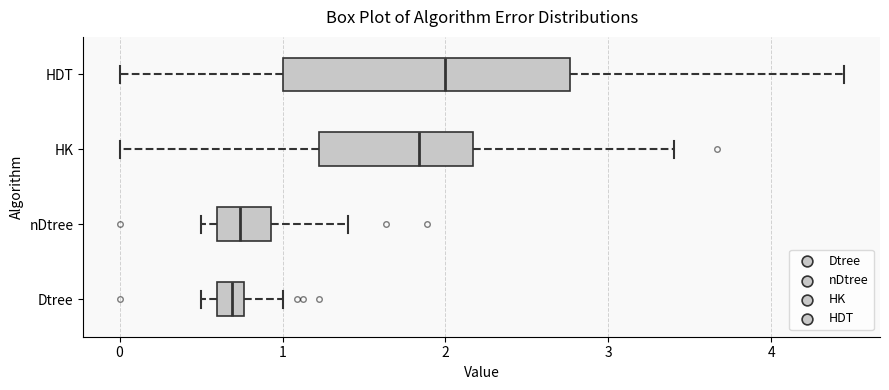

Where does the median line of the box for HDT sit on the x-axis? The values are not printed on the chart, so give them approximately, as read against the axis.

2.0